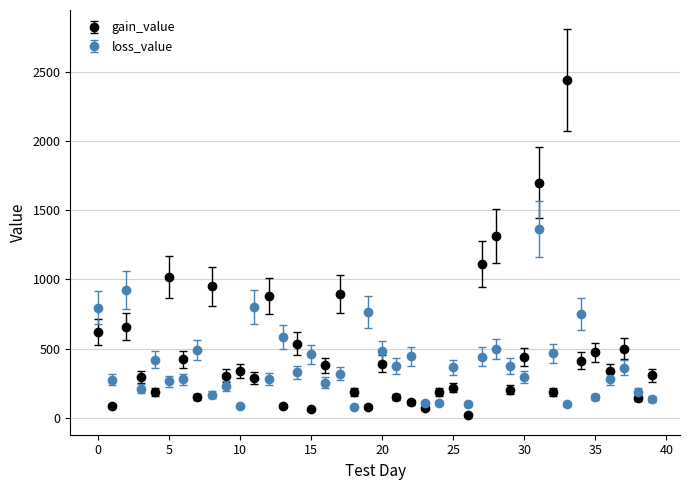

Which series has the largest range (max minus min)?

gain_value